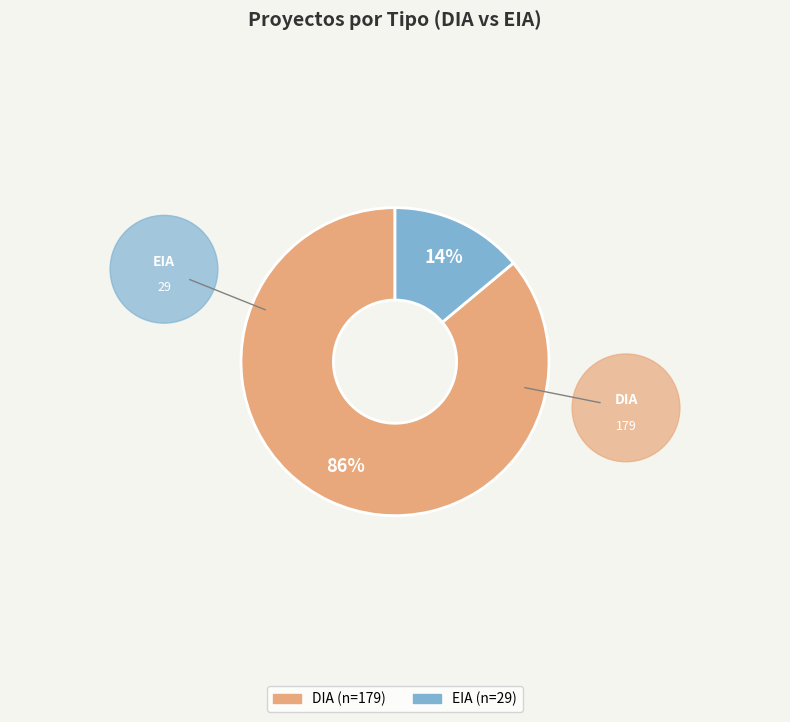

To the nearest percent, what percentage of the pie is EIA?

14%